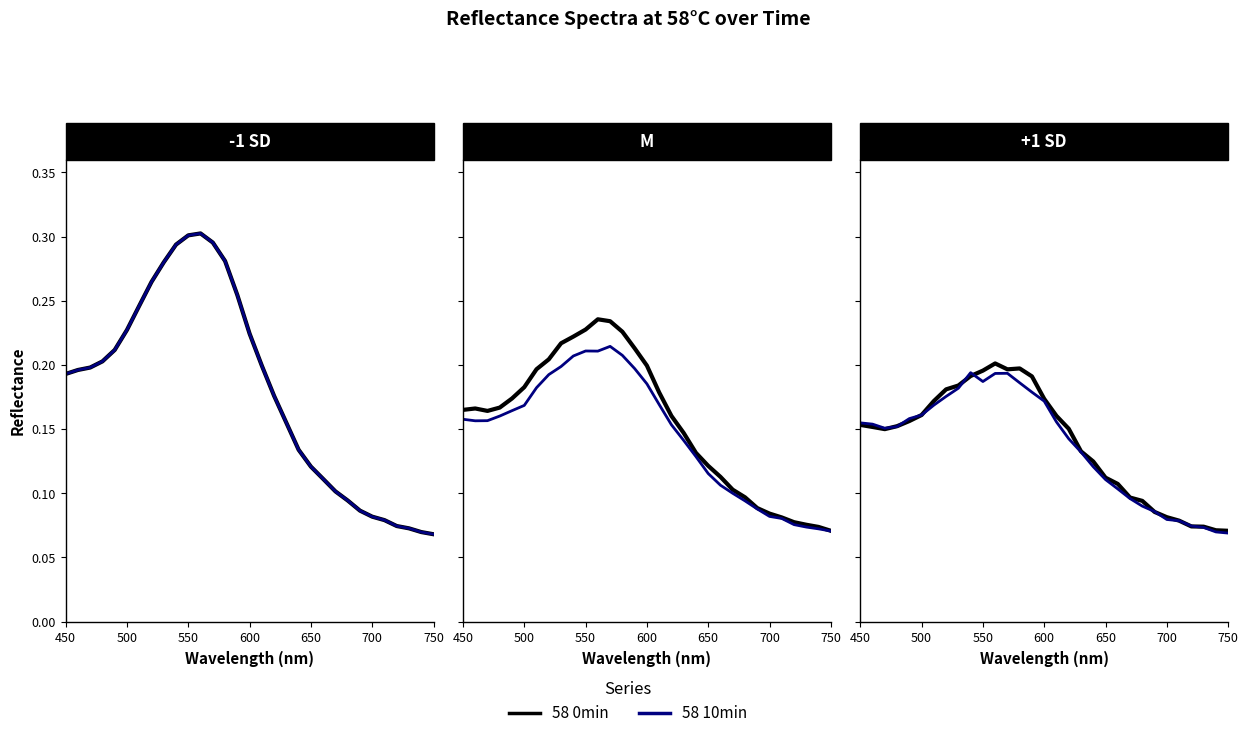

What is the sum of all 58 30min values?

4.5